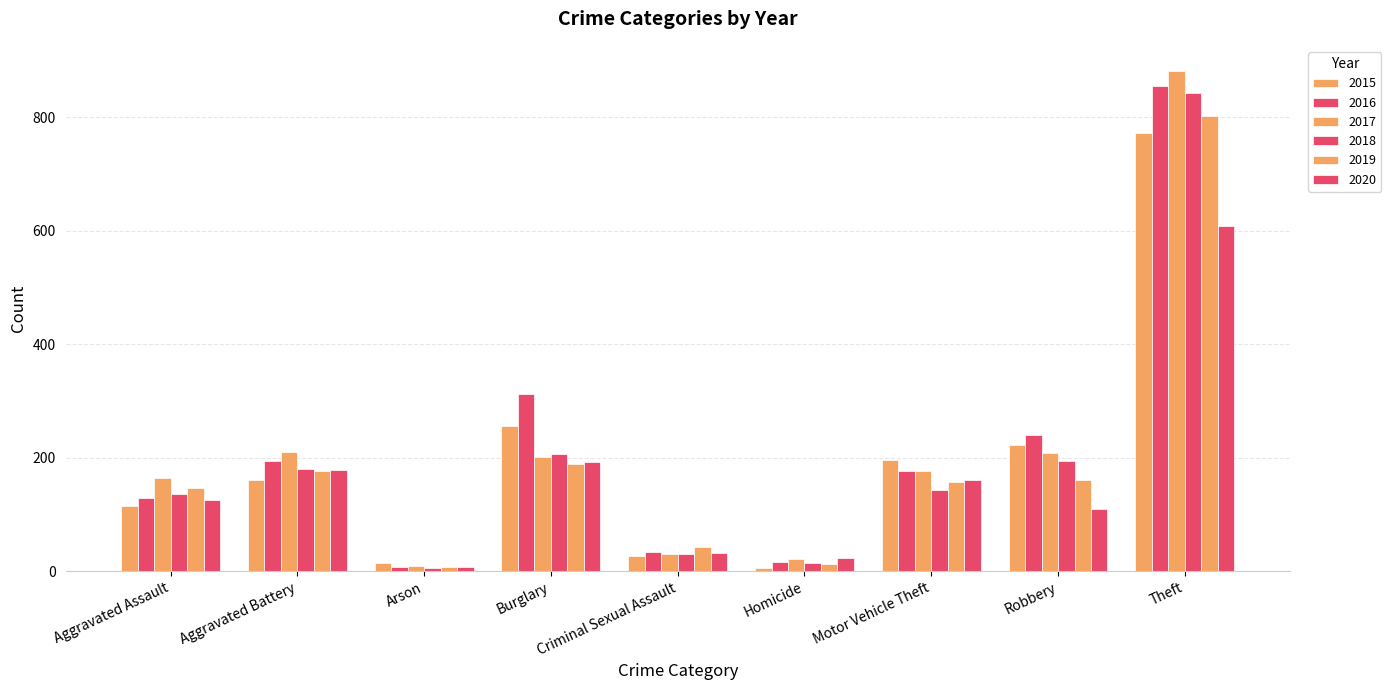

How many groups of bars are there?

9